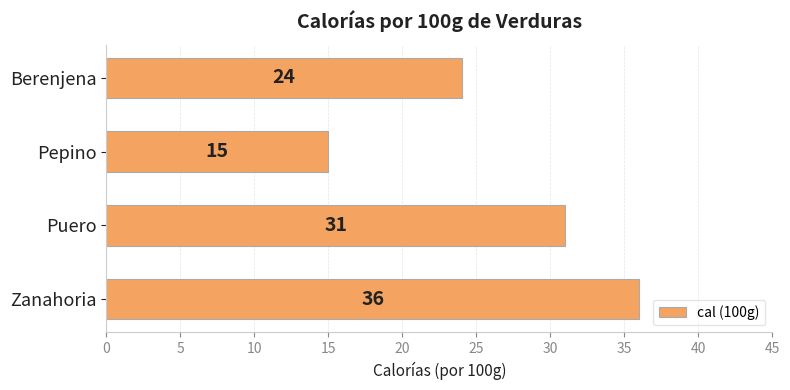

What is the maximum value shown in the chart?

36